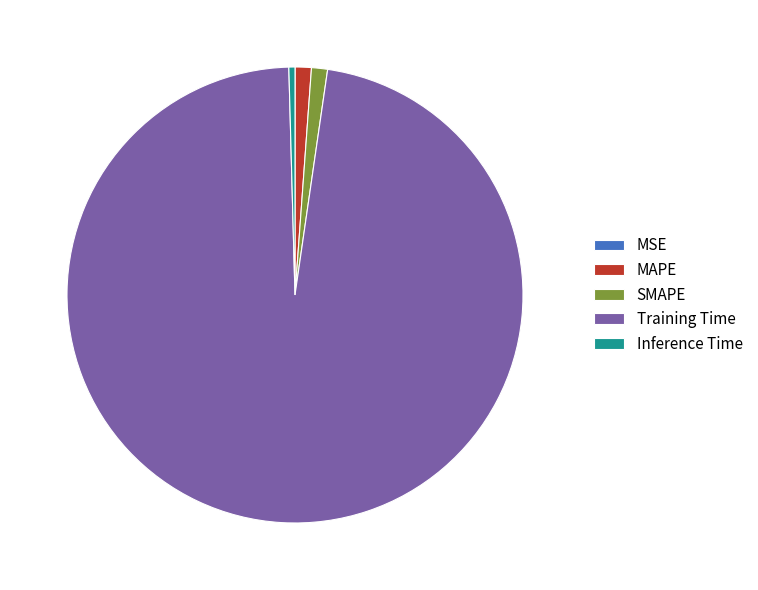

The MAPE slice represents 12% of the pie. True or false?

False